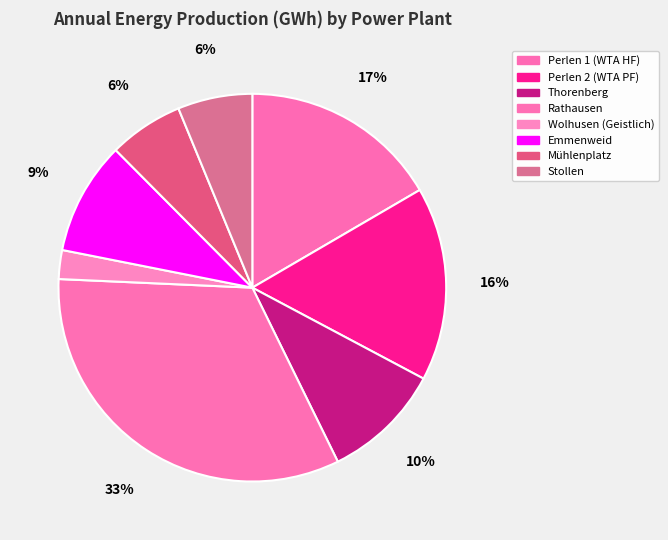

The Stollen slice represents 1% of the pie. True or false?

False